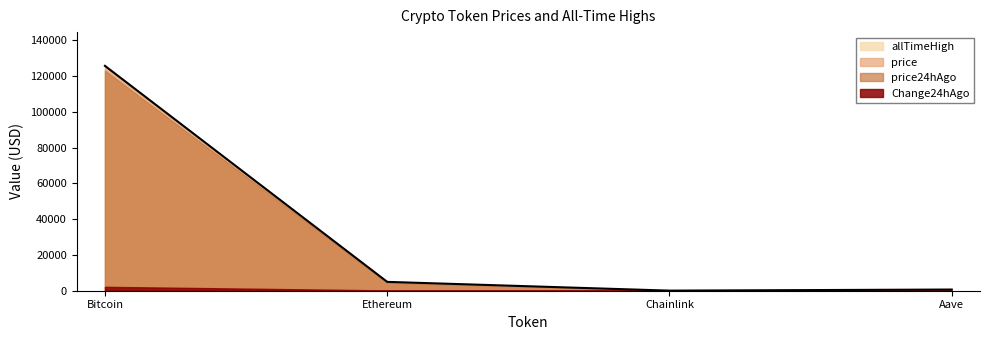

How many lines are shown in the chart?

4